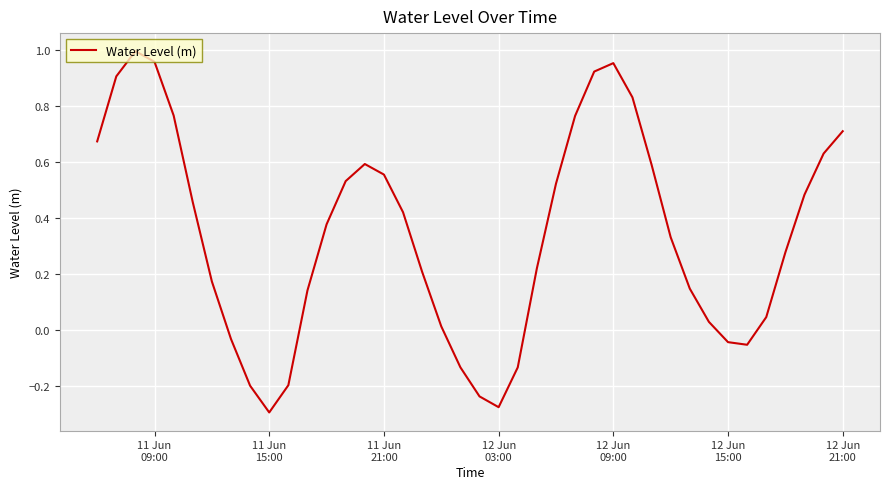

What is the difference between the maximum and minimum values?

1.3